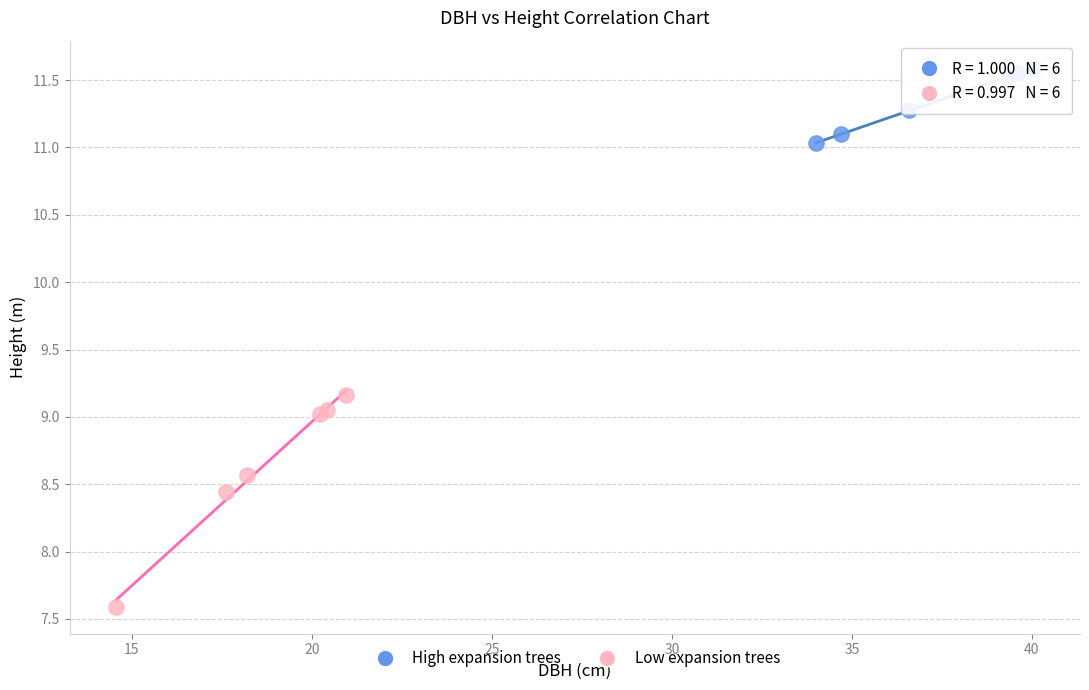

Which series reaches the maximum Y coordinate?

High expansion trees